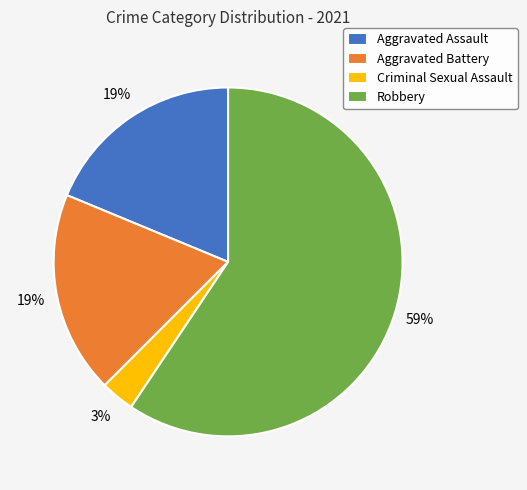

Between Aggravated Battery and Robbery, which is larger?

Robbery